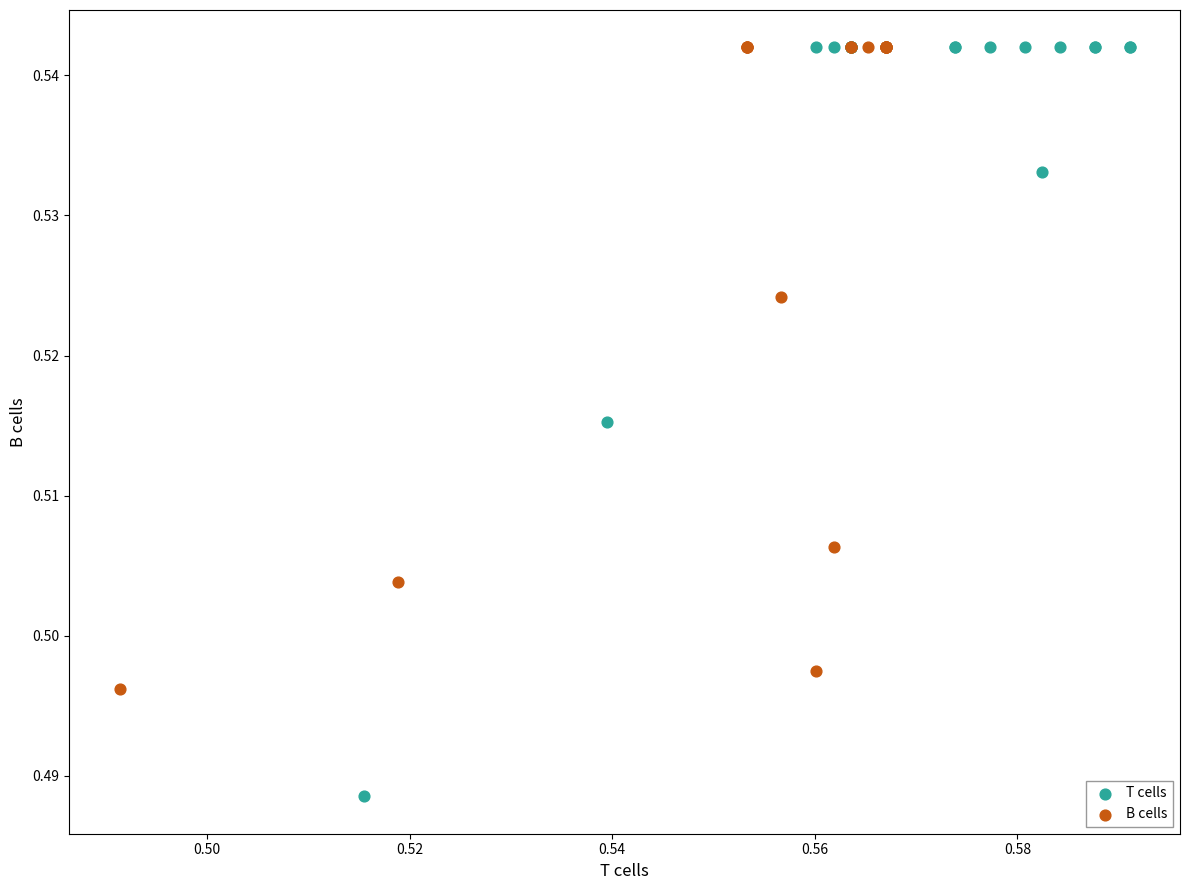

Which series has the largest Y range (max minus min)?

T cells